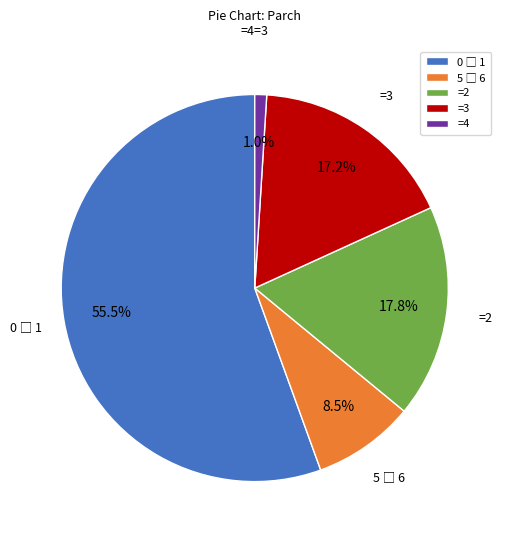

Is the sum of =2 and =3 greater than half?

No